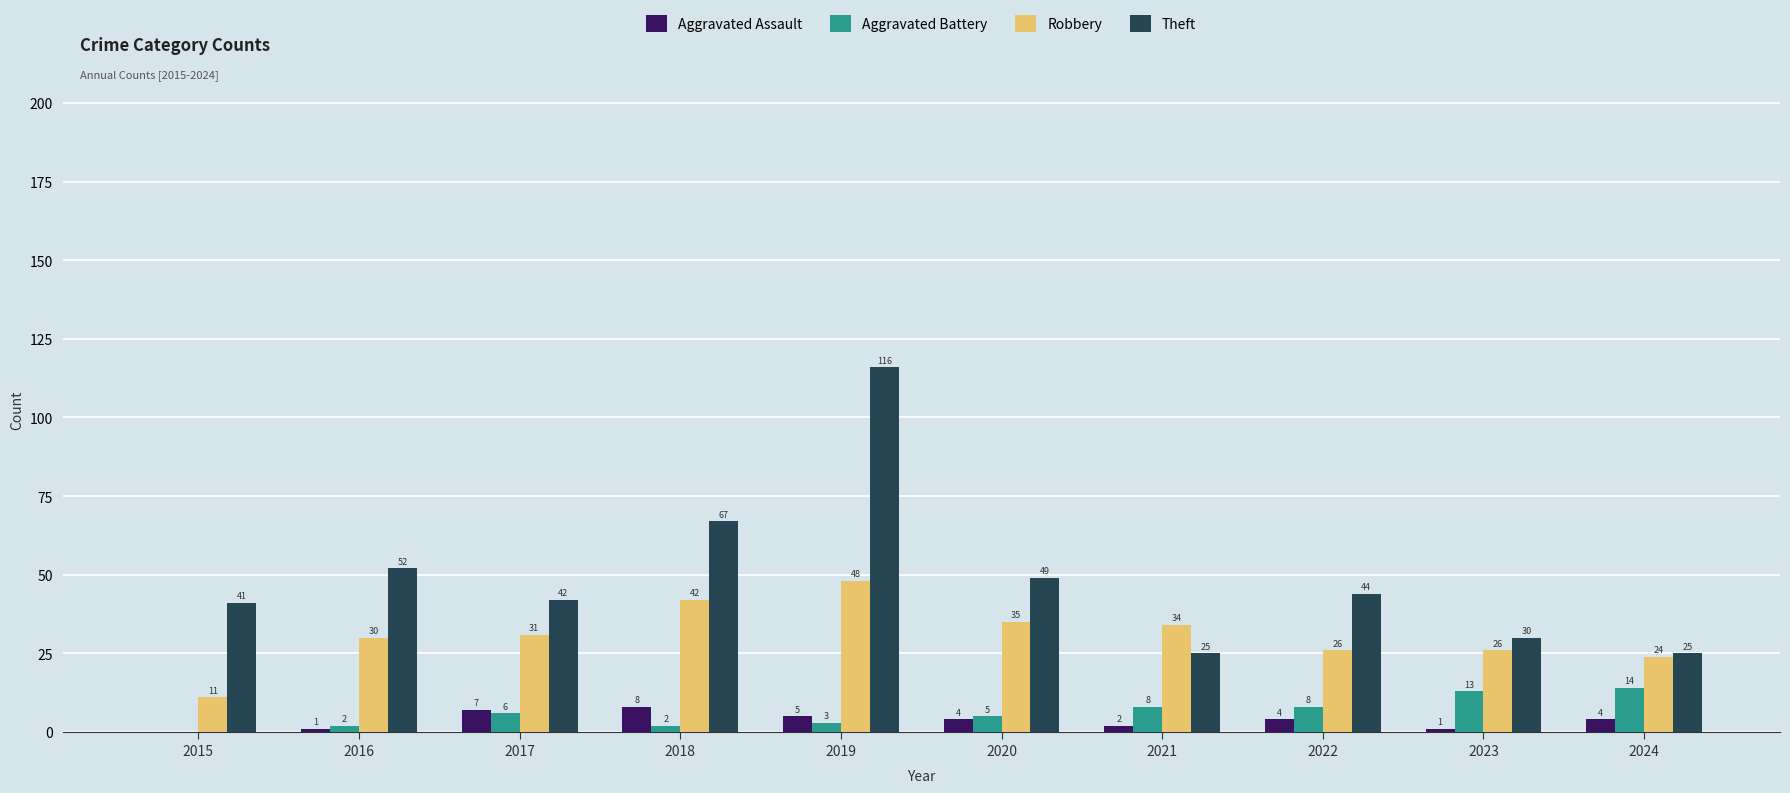

What is the spread (max minus min) of values at 2015?

41